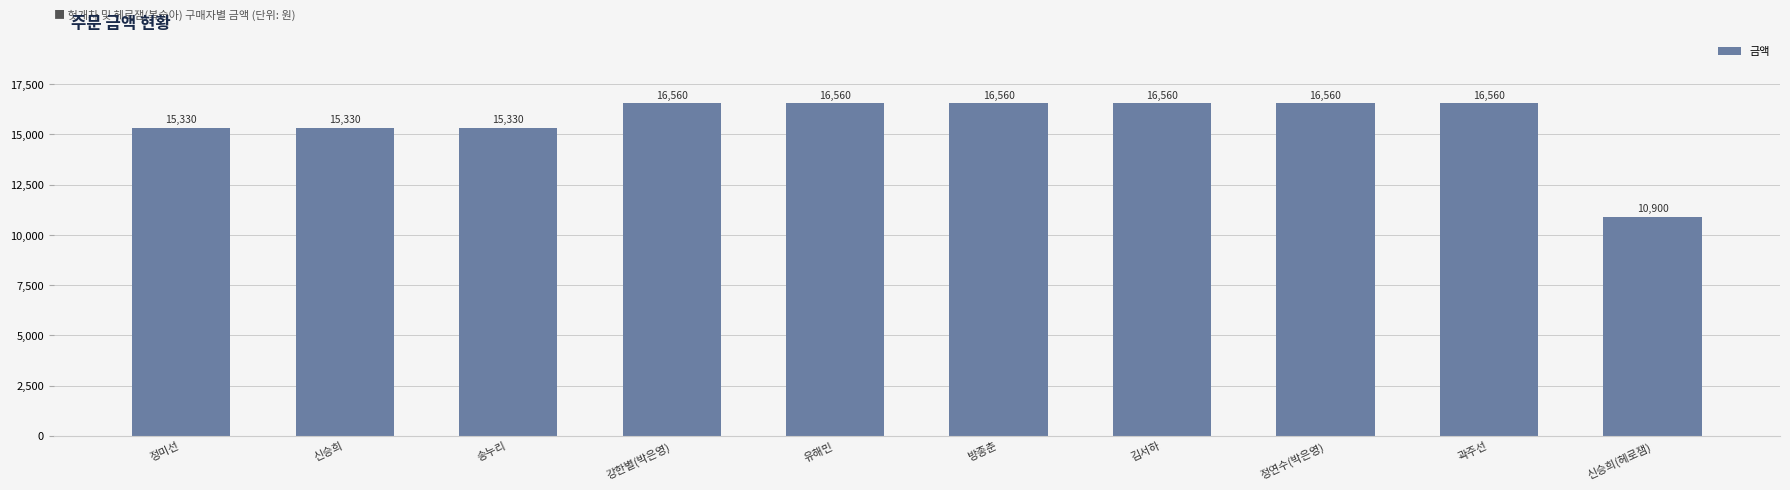

Count the values in the range 15330 to 16560.

9